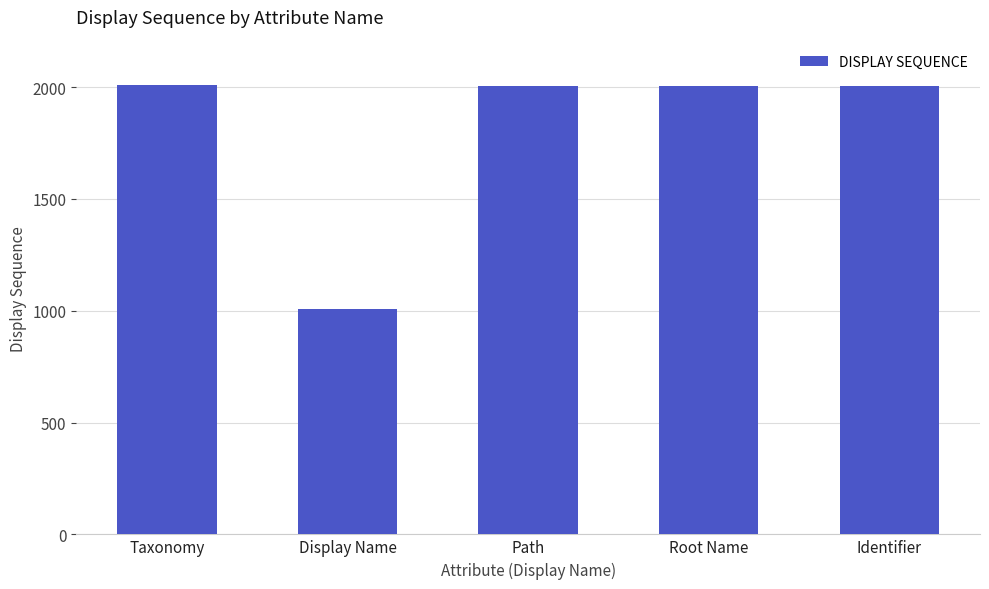

What is the label of the 2nd bar from the right?

Root Name